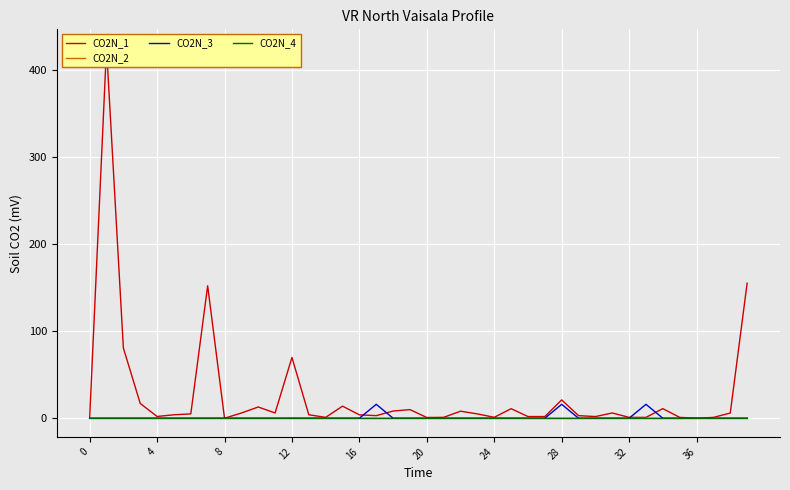

Reading right to left, list all the values displayed in this chart.

CO2N_1: 155.3	6.0	1.0	0.1	1.0	11.0	1.0	1.0	6.1	1.9	3.0	21.1	1.9	1.9	11.0	1.1	5.0	8.1	1.0	0.8	9.9	8.3	3.0	3.9	13.9	1.0	4.0	69.9	6.1	12.9	6.0	0.0	152.3	5.0	4.0	2.0	17.0	80.8	426.0	0.0
CO2N_2: 0.0	-0.0	0.0	0.1	-0.1	0.0	-0.0	0.0	-0.0	-0.0	-0.0	0.0	0.0	0.0	-0.0	0.0	-0.0	-0.0	0.0	-0.0	0.0	0.0	-0.0	0.0	-0.0	0.0	-0.0	0.0	-0.0	0.0	0.0	0.0	0.0	0.0	-0.0	0.0	-0.0	0.0	-0.0	0.0
CO2N_3: 0.0	0.0	0.0	0.0	0.0	0.0	16.0	0.0	0.0	0.0	0.0	16.0	0.0	0.0	0.0	0.0	0.0	0.0	0.0	0.0	0.0	0.0	16.0	0.0	0.0	0.0	0.0	0.0	0.0	0.0	0.0	0.0	0.0	0.0	0.0	0.0	0.0	0.0	0.0	0.0
CO2N_4: 0.0	0.0	0.0	0.0	0.0	0.0	0.0	0.0	0.0	0.0	0.0	0.0	0.0	0.0	0.0	0.0	0.0	0.0	0.0	0.0	0.0	0.0	0.0	0.0	0.0	0.0	0.0	0.0	0.0	0.0	0.0	0.0	0.0	0.0	0.0	0.0	0.0	0.0	0.0	0.0